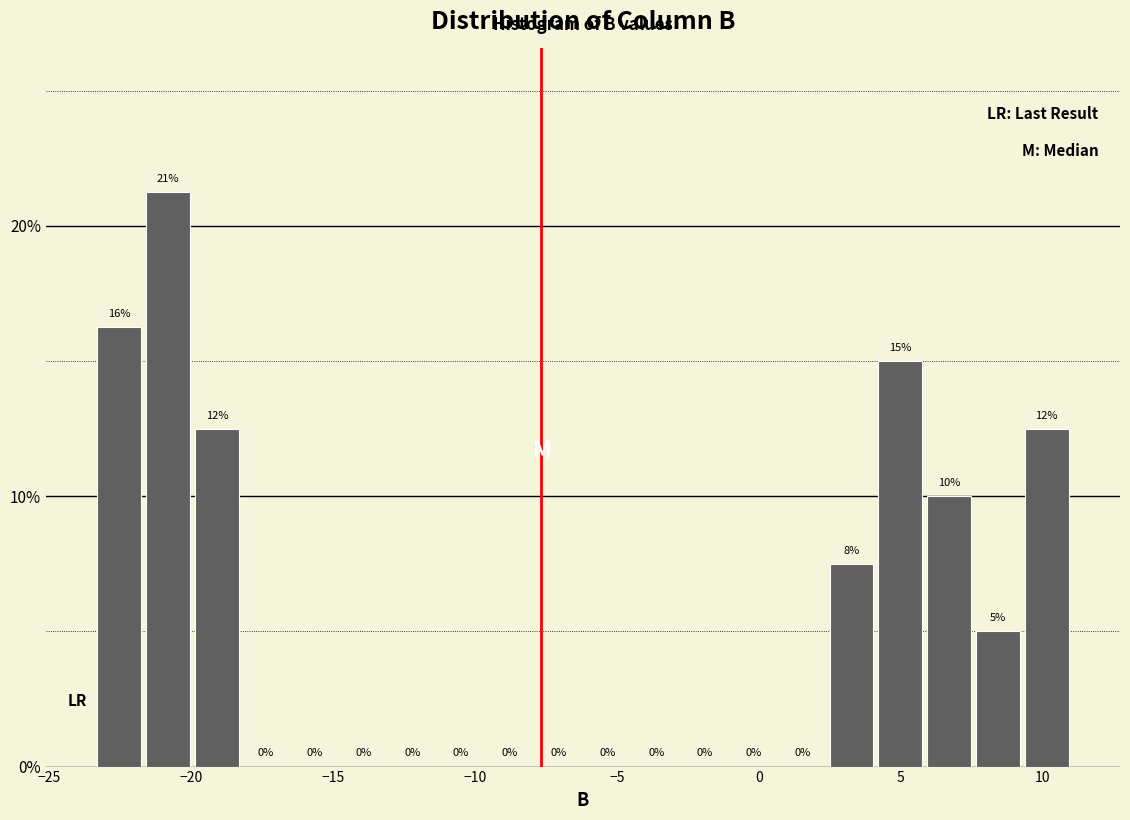

Around what value on the x-axis is the tallest bar? Give the approximate position of its centre, as read against the axis.

-21.0